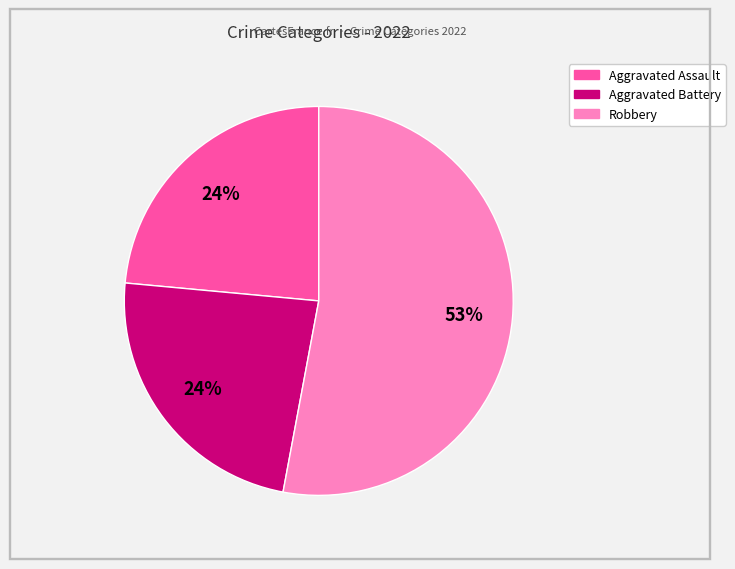

Is there any slice that represents more than half of the pie?

Yes